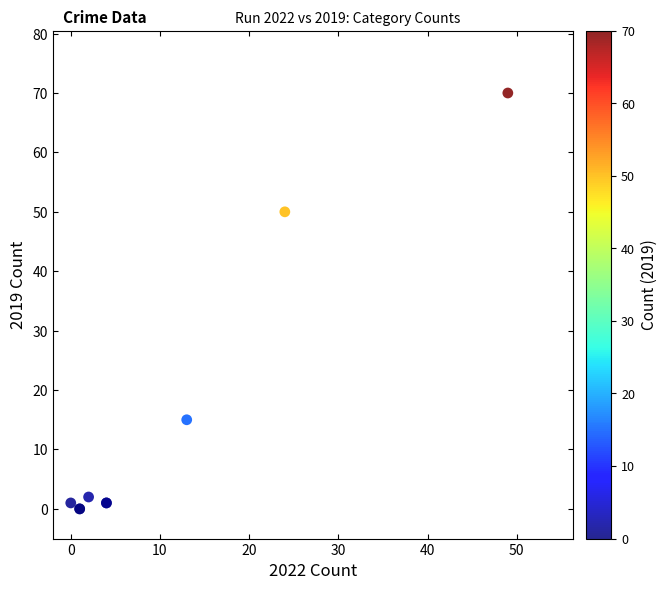

What Y value in the scatter plot is closest to 35?

50